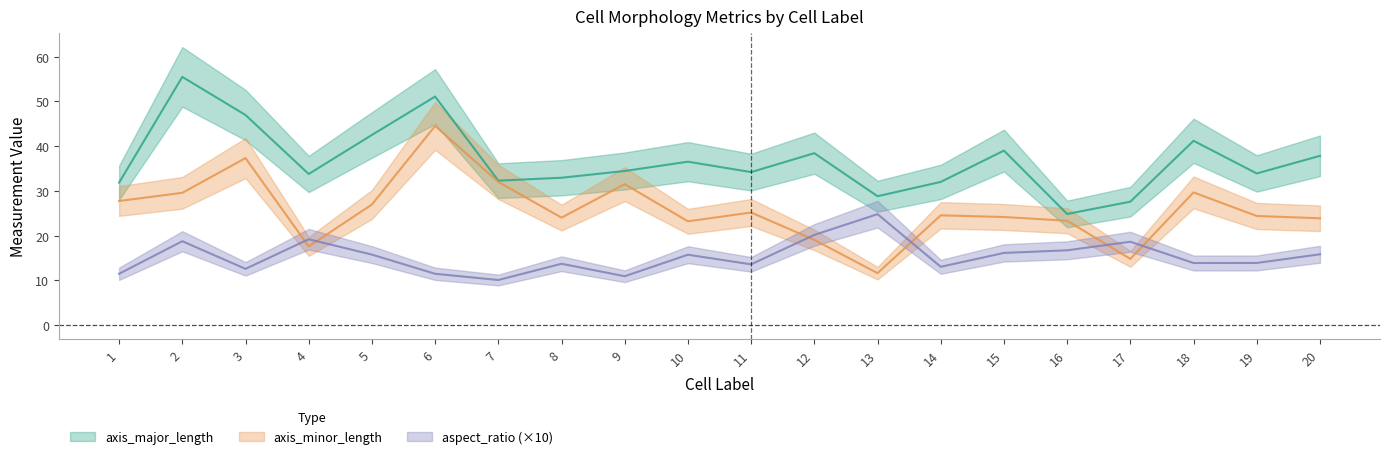

Reading right to left, list all the values displayed in this chart.

axis_major_length: 20=37.9	19=33.9	18=41.2	17=27.6	16=24.9	15=39.0	14=32.0	13=28.8	12=38.4	11=34.2	10=36.5	9=34.5	8=33.0	7=32.3	6=51.1	5=42.5	4=33.8	3=47.0	2=55.5	1=31.9
axis_minor_length: 20=23.9	19=24.4	18=29.7	17=14.8	16=23.3	15=24.2	14=24.6	13=11.6	12=19.1	11=25.2	10=23.2	9=31.5	8=24.0	7=32.0	6=44.5	5=27.0	4=17.6	3=37.3	2=29.6	1=27.8
aspect_ratio: 20=15.8	19=13.9	18=13.9	17=18.6	16=16.7	15=16.1	14=13.0	13=24.8	12=20.2	11=13.6	10=15.7	9=10.9	8=13.7	7=10.1	6=11.5	5=15.8	4=19.2	3=12.6	2=18.8	1=11.5